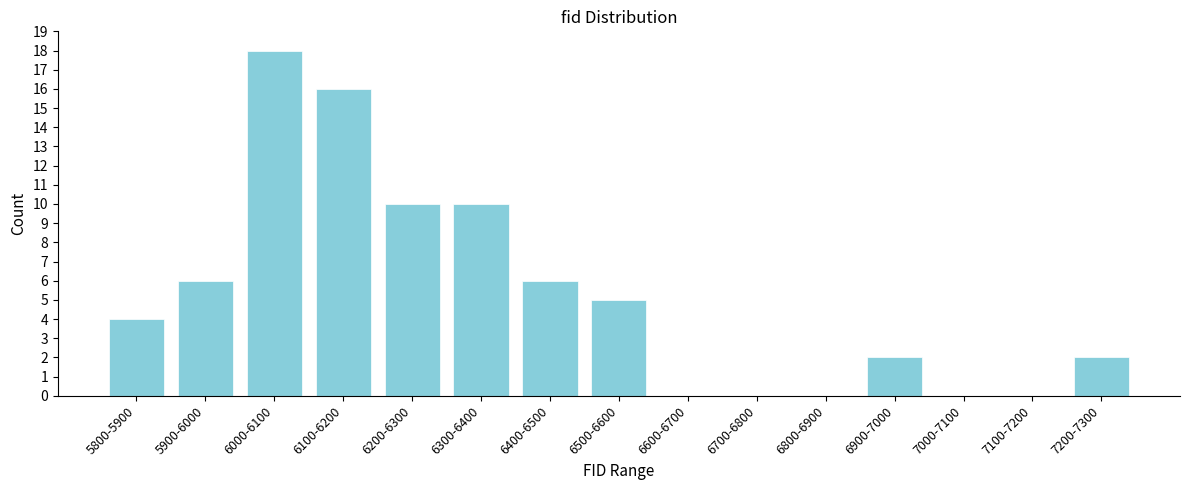

Reading left to right, what are all the values shown in this chart?

5800-5900=4	5900-6000=6	6000-6100=18	6100-6200=16	6200-6300=10	6300-6400=10	6400-6500=6	6500-6600=5	6600-6700=0	6700-6800=0	6800-6900=0	6900-7000=2	7000-7100=0	7100-7200=0	7200-7300=2